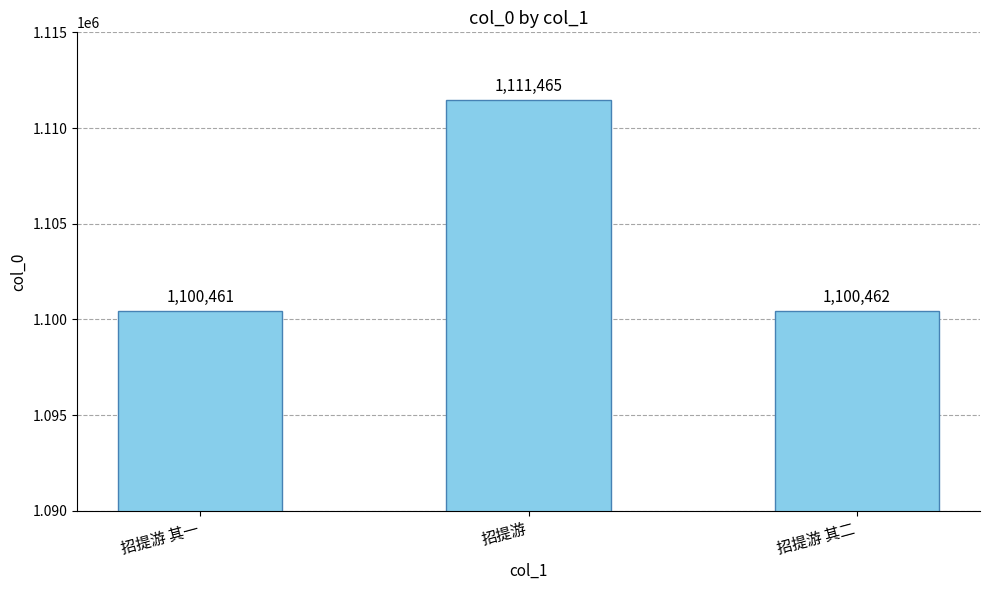

Which category has the lowest value across all series?

招提游 其一